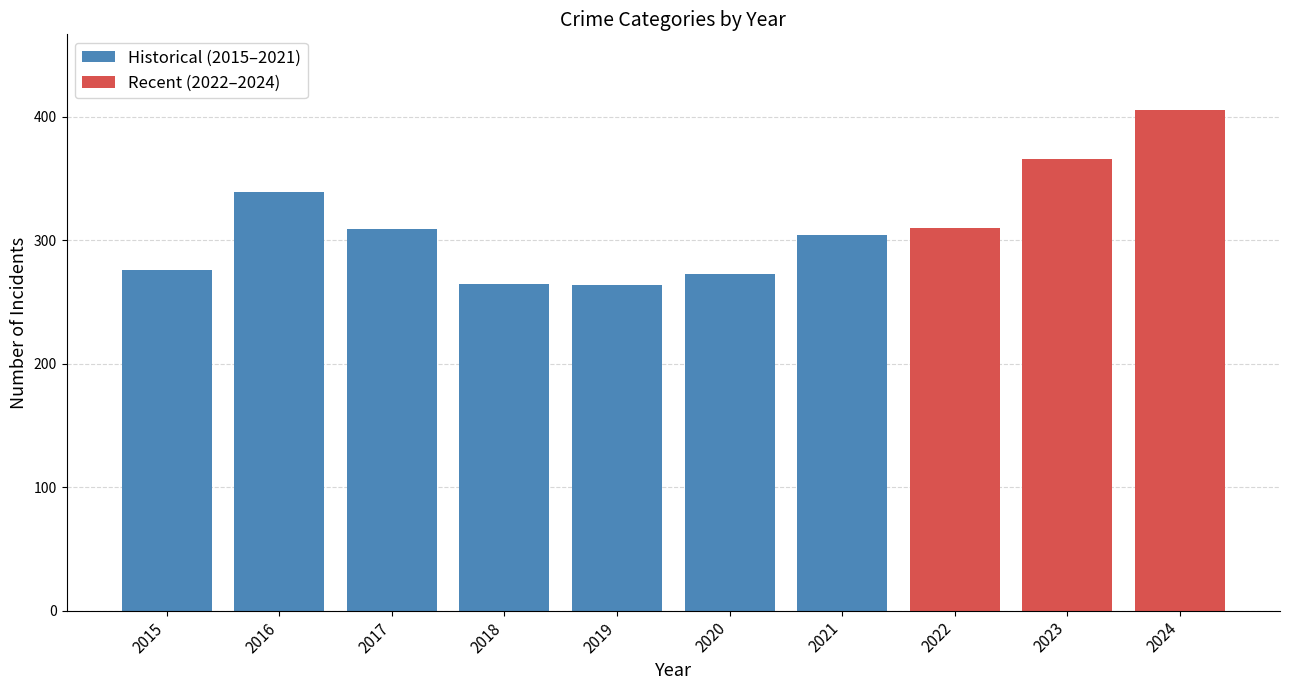

Which has a higher value, 2023 or 2022?

2023